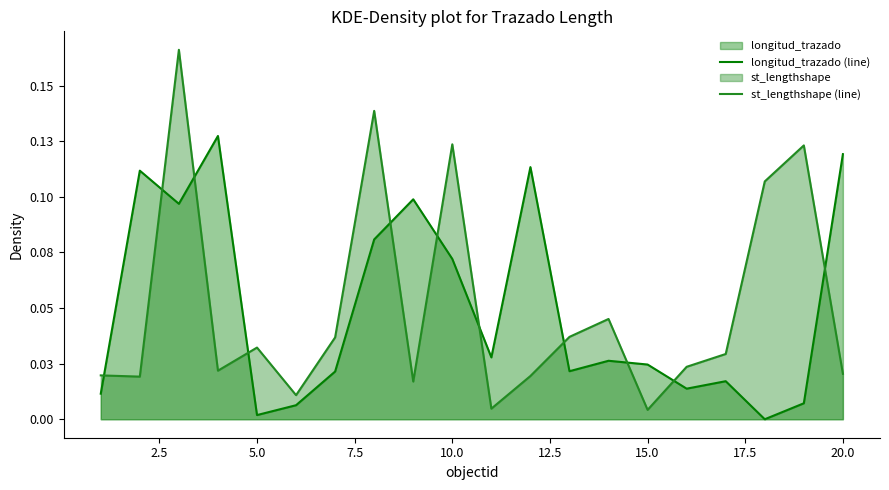

Reading right to left, transcribe all the data shown in this chart.

longitud_trazado (line): 0.1	0.0	0.0	0.0	0.0	0.0	0.0	0.0	0.1	0.0	0.1	0.1	0.1	0.0	0.0	0.0	0.1	0.1	0.1	0.0
st_lengthshape (line): 0.0	0.1	0.1	0.0	0.0	0.0	0.0	0.0	0.0	0.0	0.1	0.0	0.1	0.0	0.0	0.0	0.0	0.2	0.0	0.0